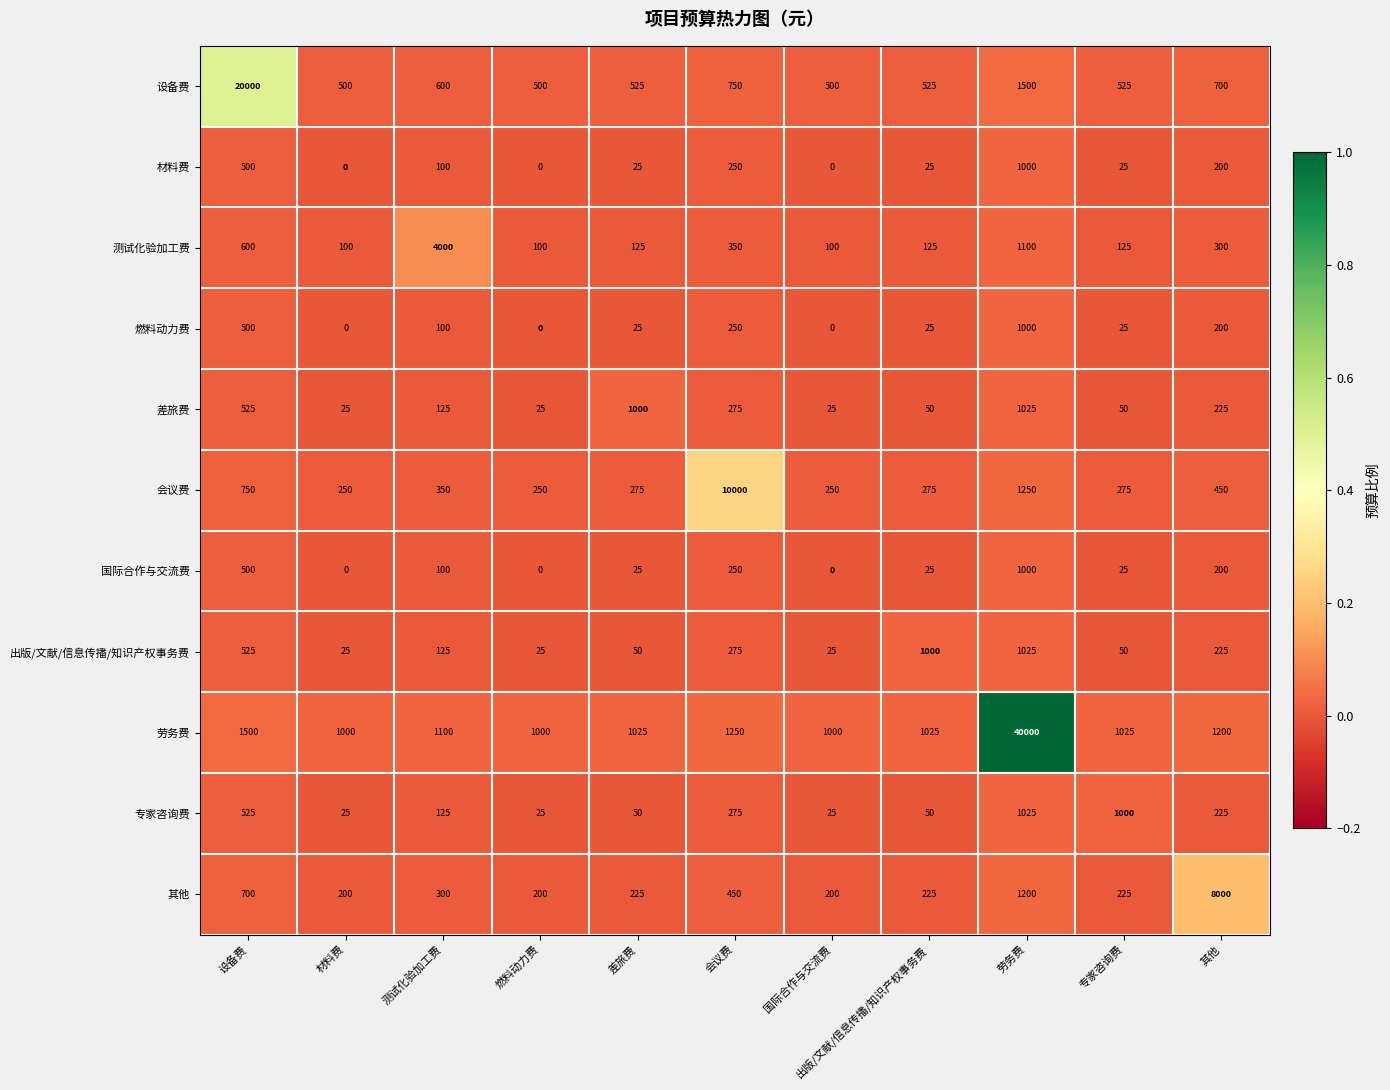

The 专家咨询费 series shows 41 at 材料费. True or false?

False